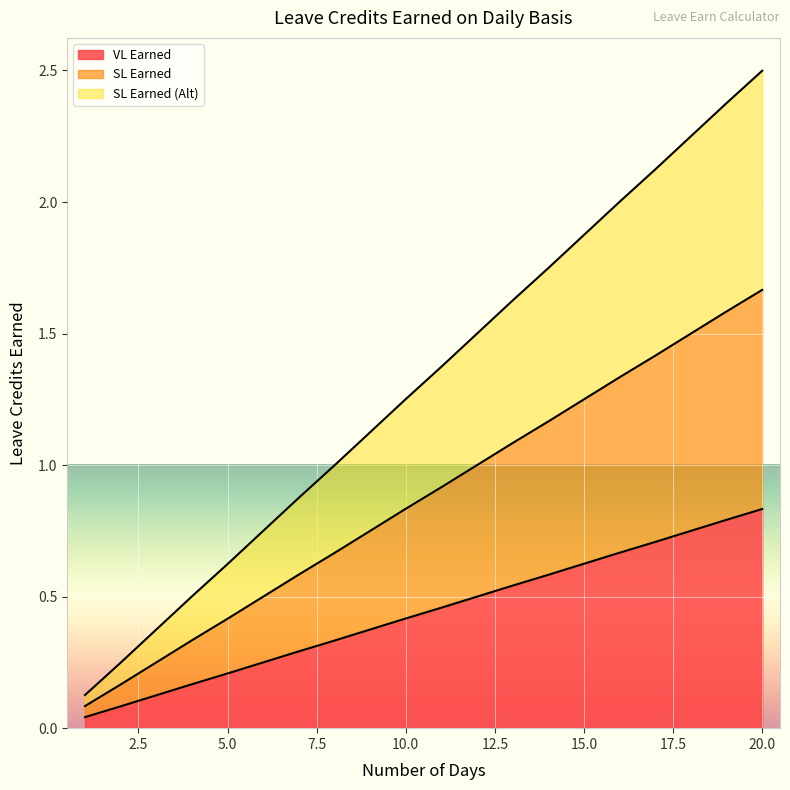

What is the difference between the maximum and minimum values in the SL Earned series?

1.6